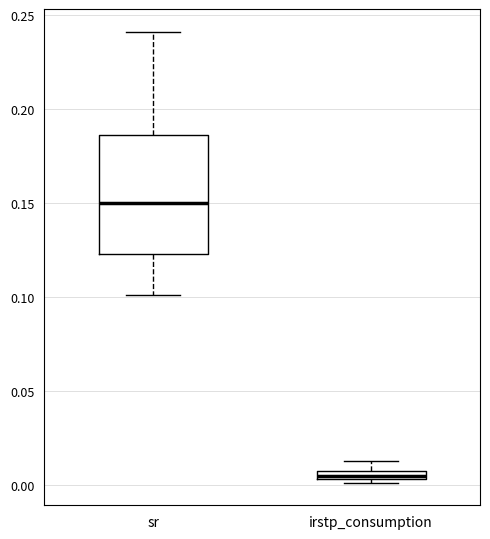

Which box has the highest median line?

sr